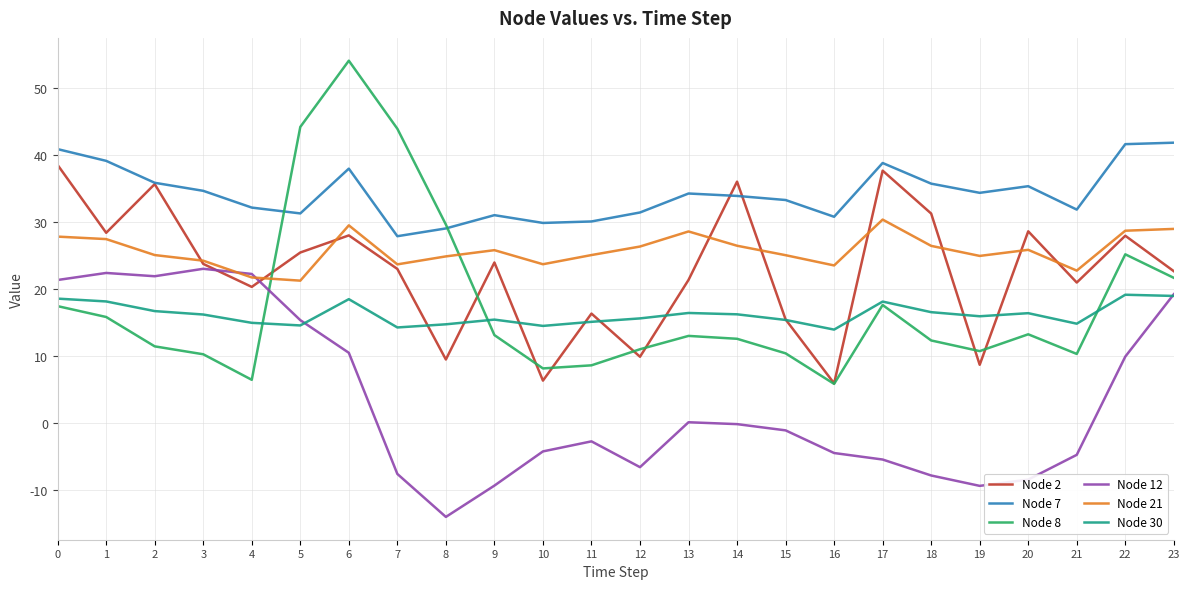

Which series has the widest spread of values?

Node 8